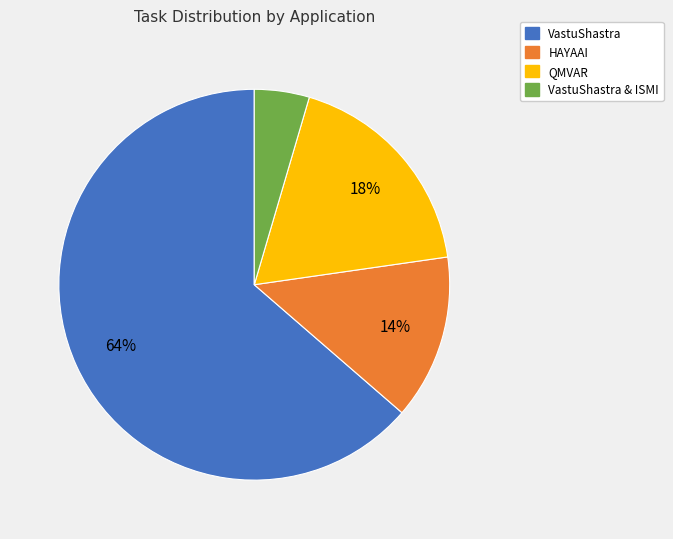

Is there any slice that represents more than half of the pie?

Yes